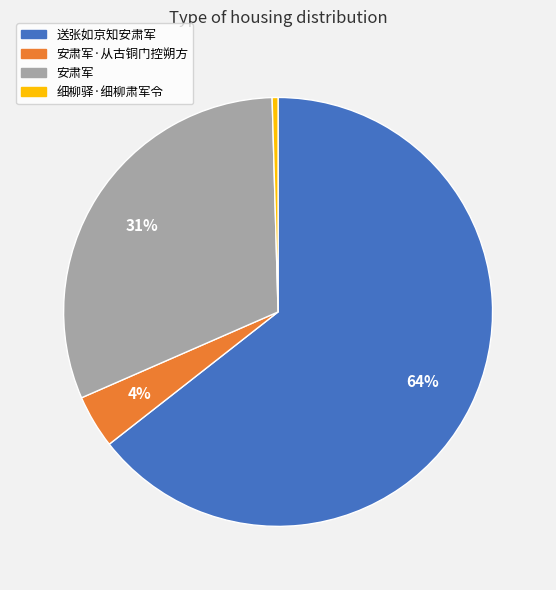

How many segments does this pie chart have?

4